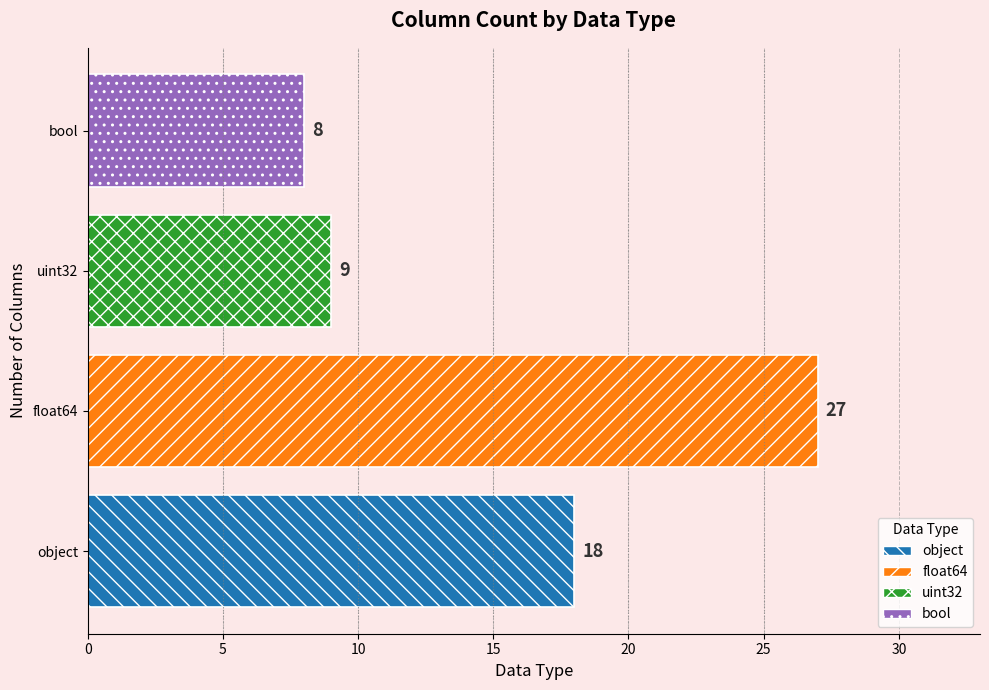

How many data points does each series have?

4